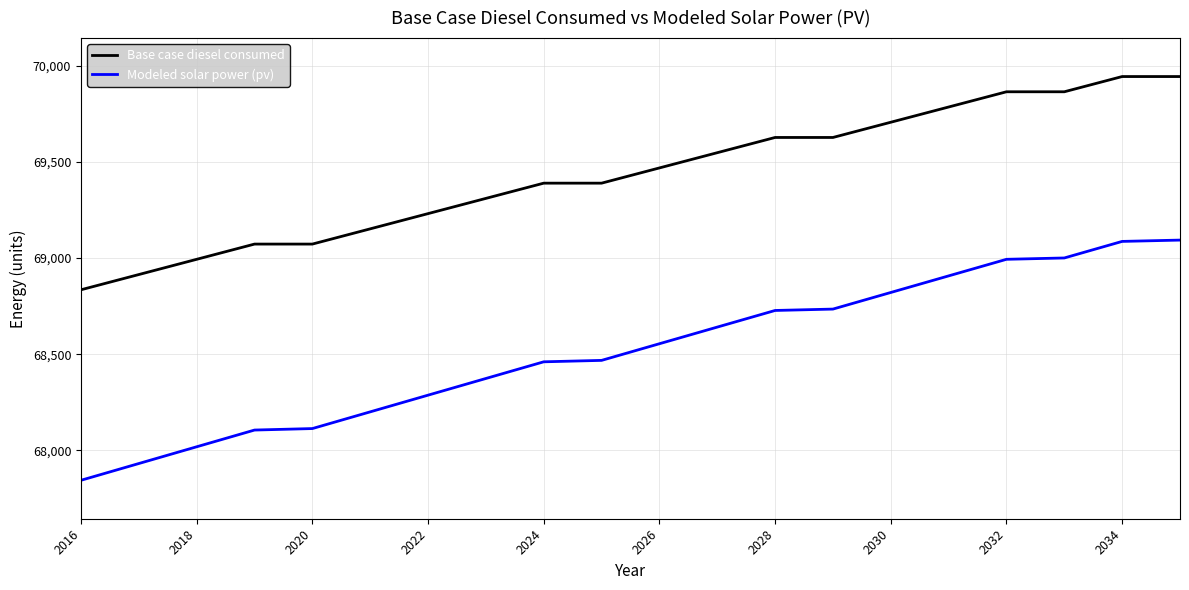

What is the difference between the maximum and minimum values in the Modeled solar power (pv) series?

1249.2